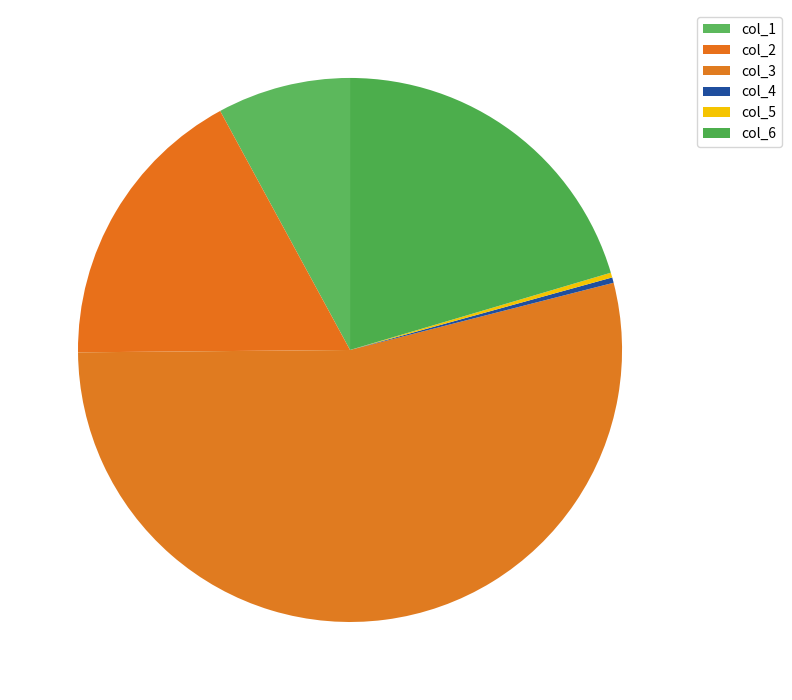

How many segments does this pie chart have?

6